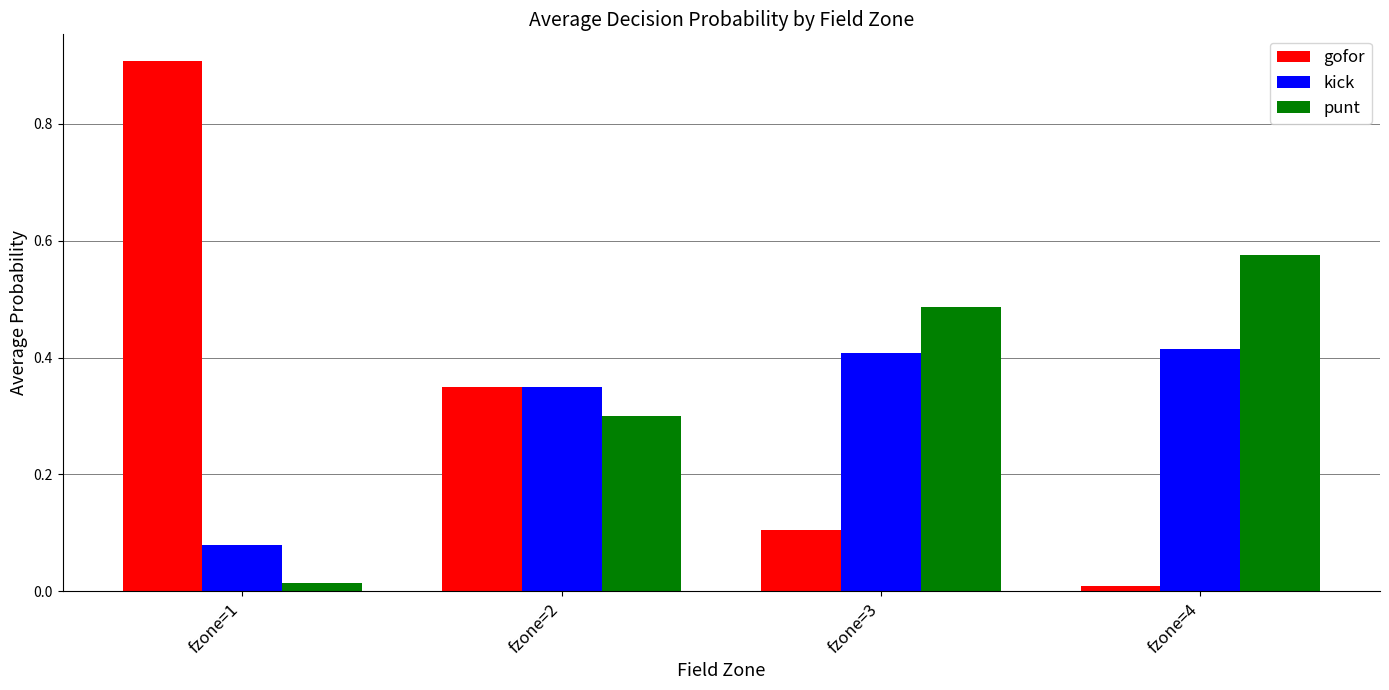

The kick series shows 0.4 at fzone=3. True or false?

True